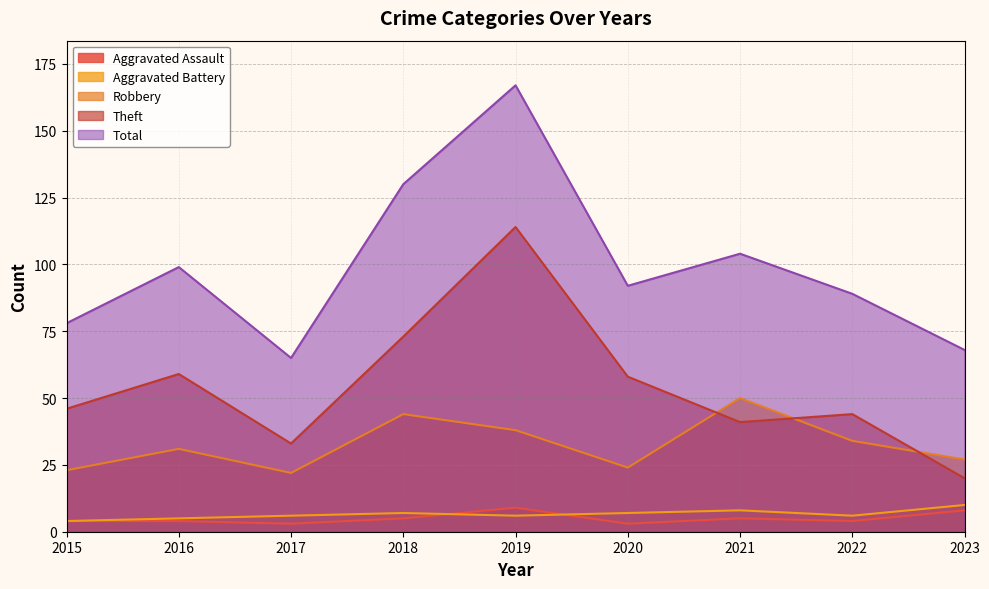

Where is the first local minimum for Robbery?

2017